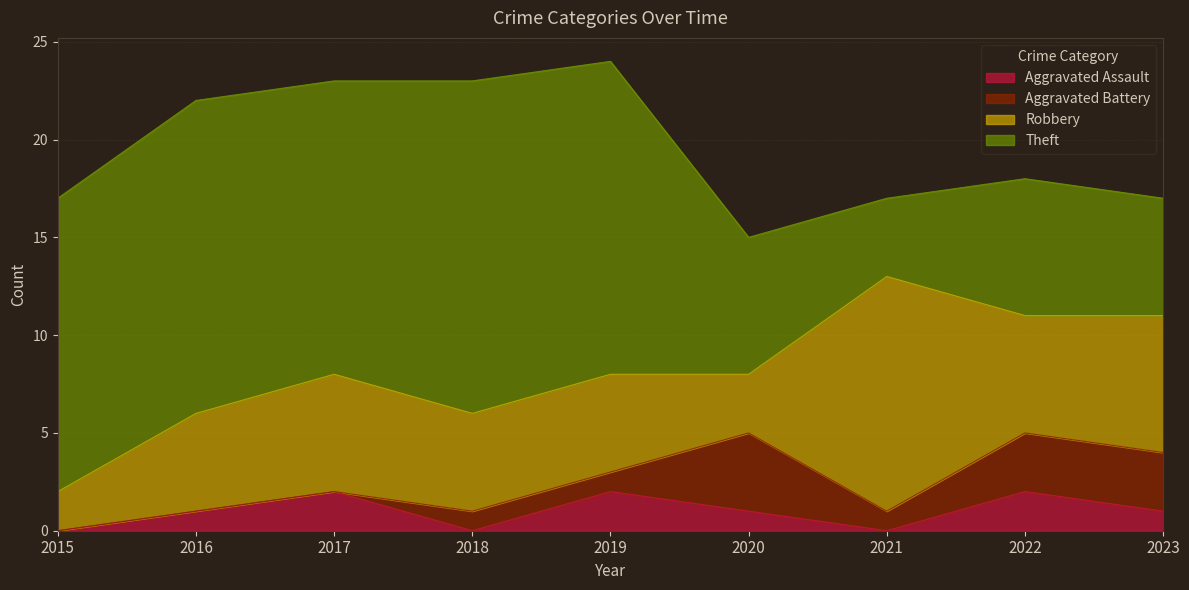

Rank the series by their maximum value, from lowest to highest.

Aggravated Assault, Aggravated Battery, Robbery, Theft